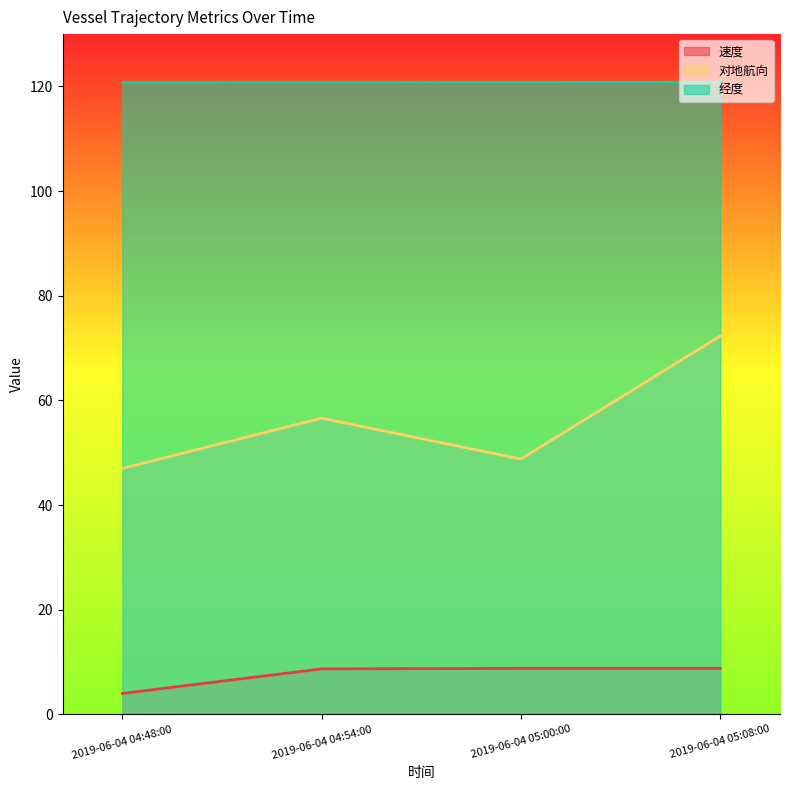

At which category is the sum across all series the highest?

2019-06-04 05:08:00